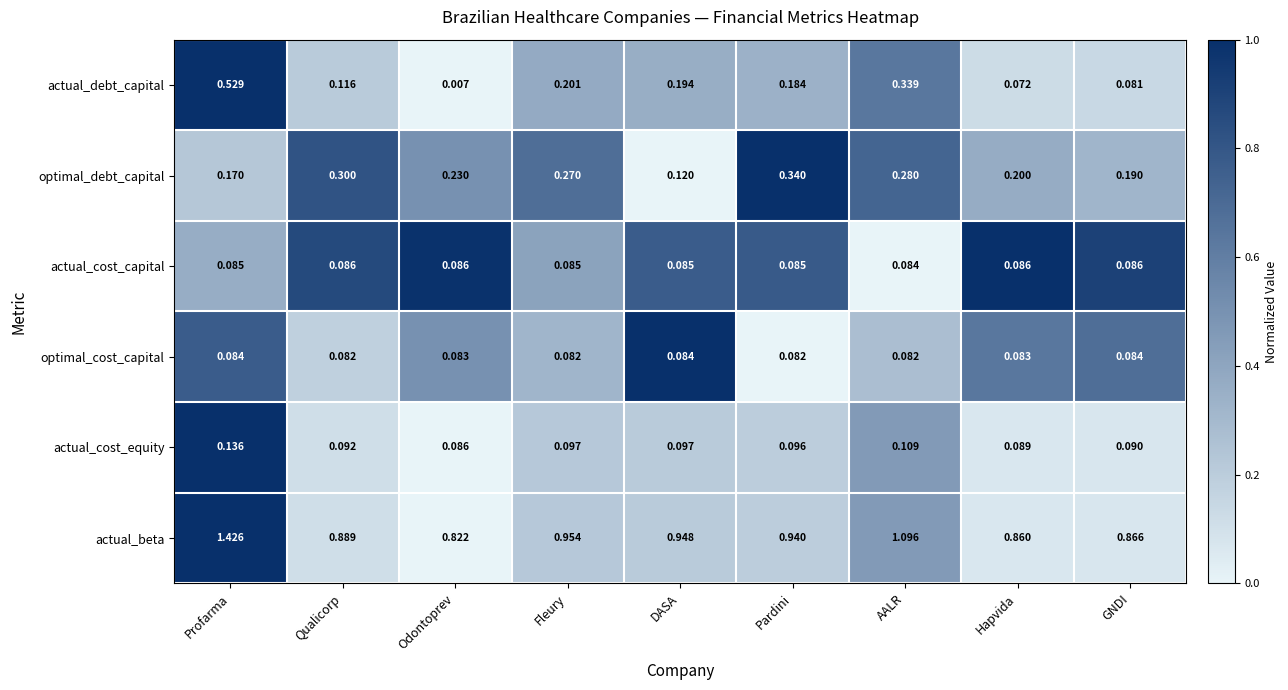

Which label corresponds to the smallest value in the chart?

Odontoprev